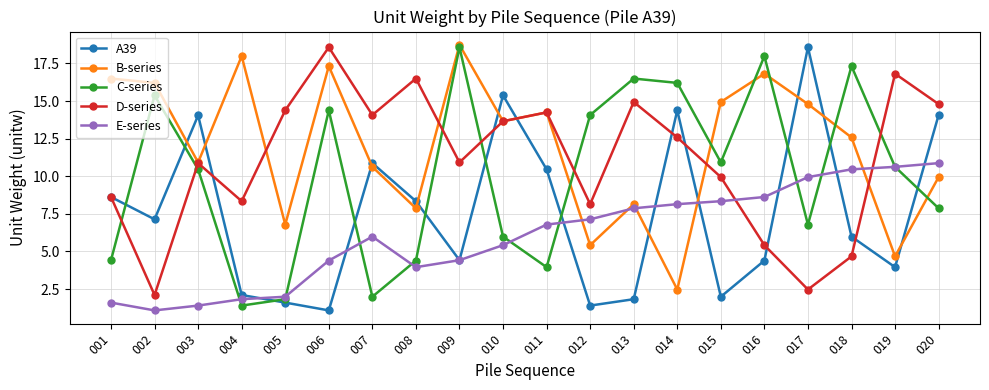

What is the total value across all series at 001?

39.8